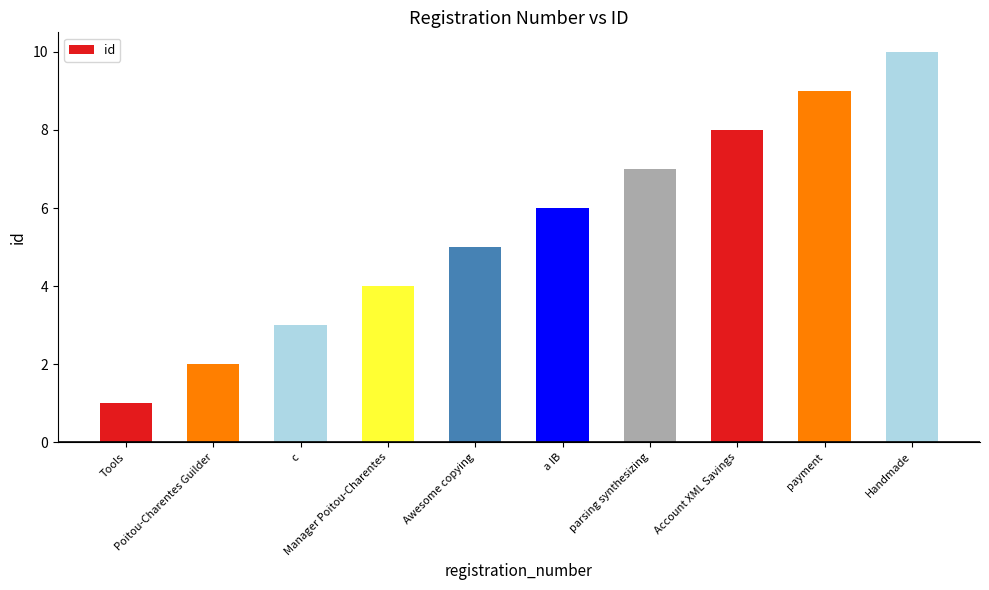

Count the values in the range 3 to 8.

6